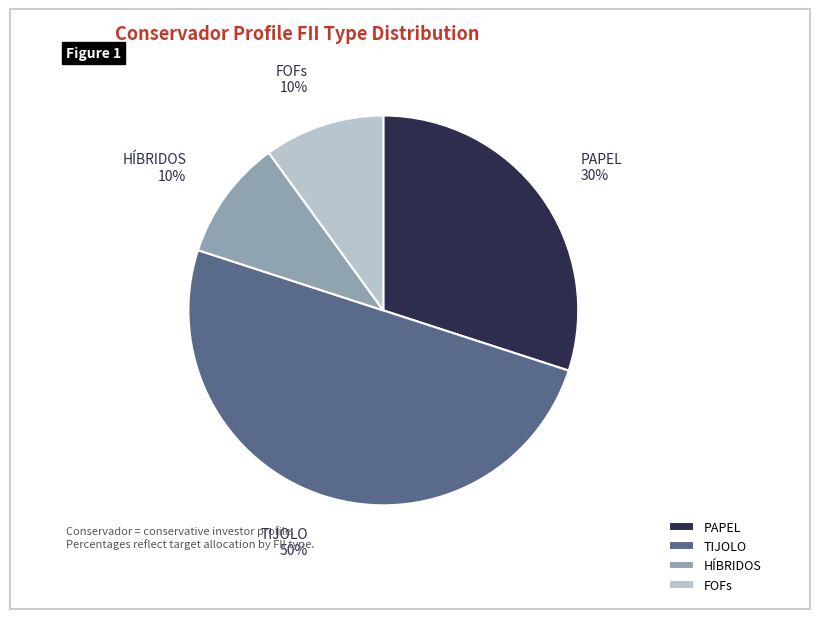

Which has a higher value, FOFs or TIJOLO?

TIJOLO